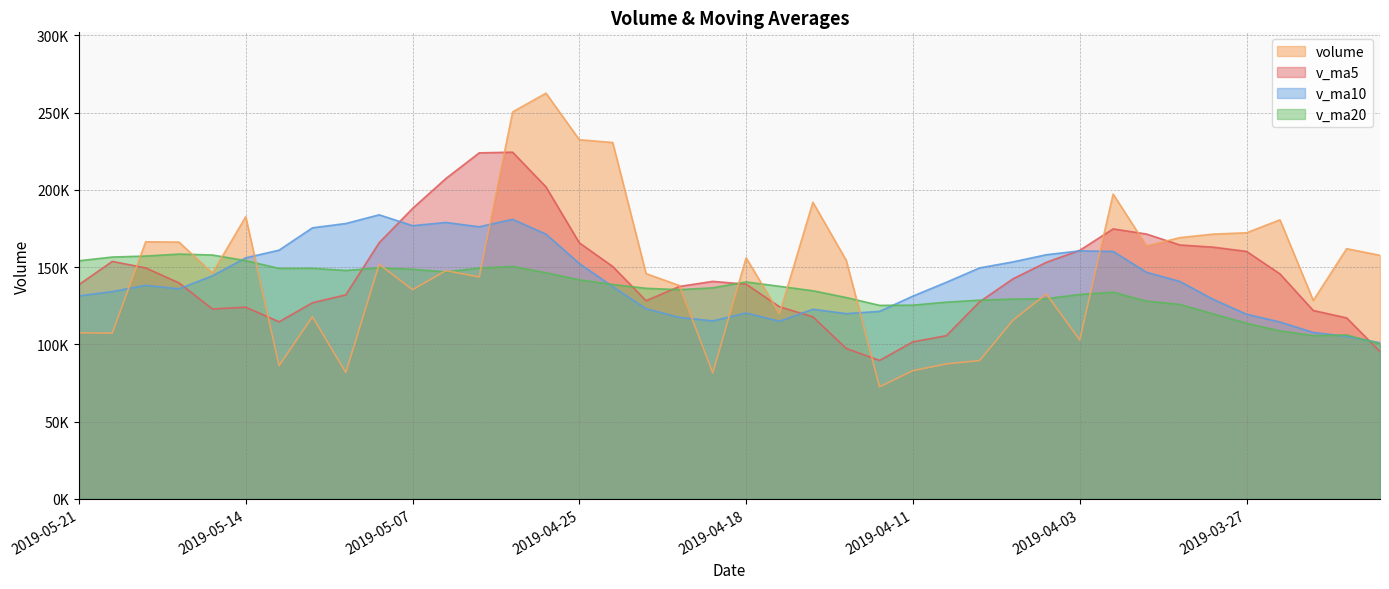

At which category is the sum across all series the highest?

2019-04-29